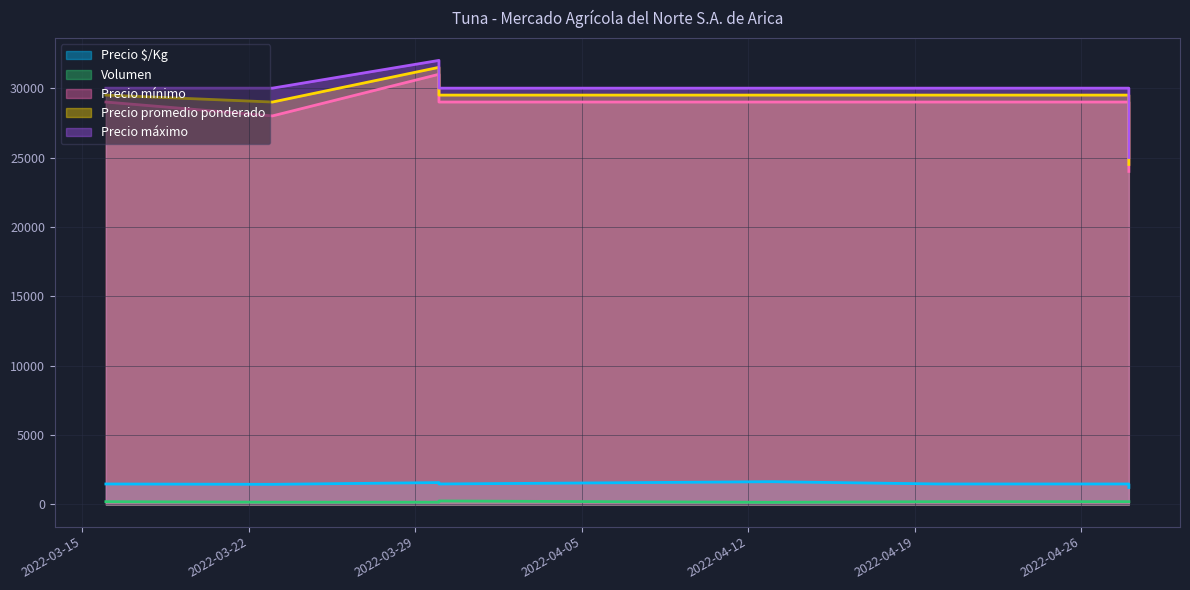

True or false: Precio $/Kg and Precio mínimo intersect in this chart.

False